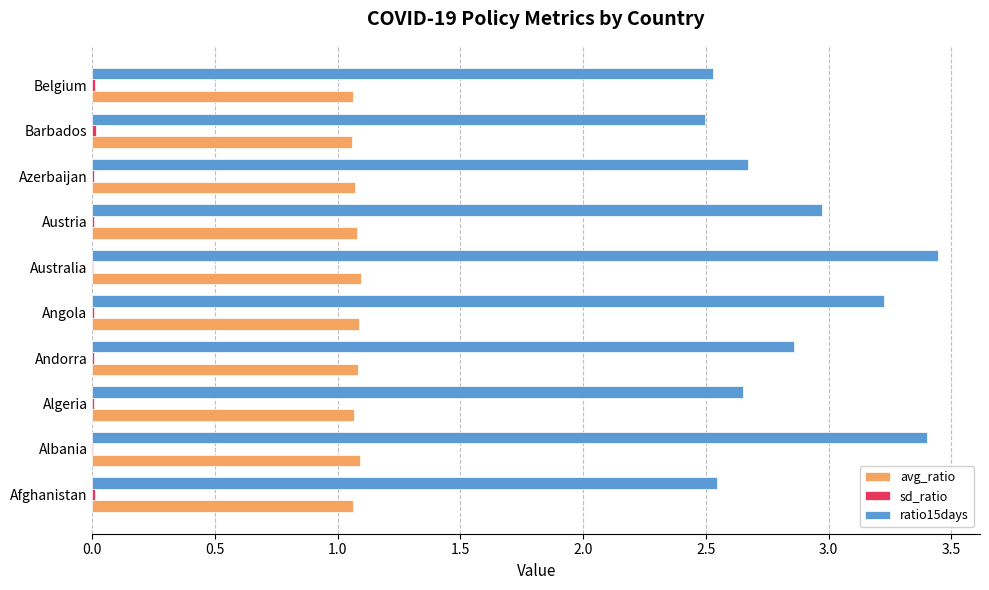

The value of ratio15days at Algeria is 4.4. True or false?

False